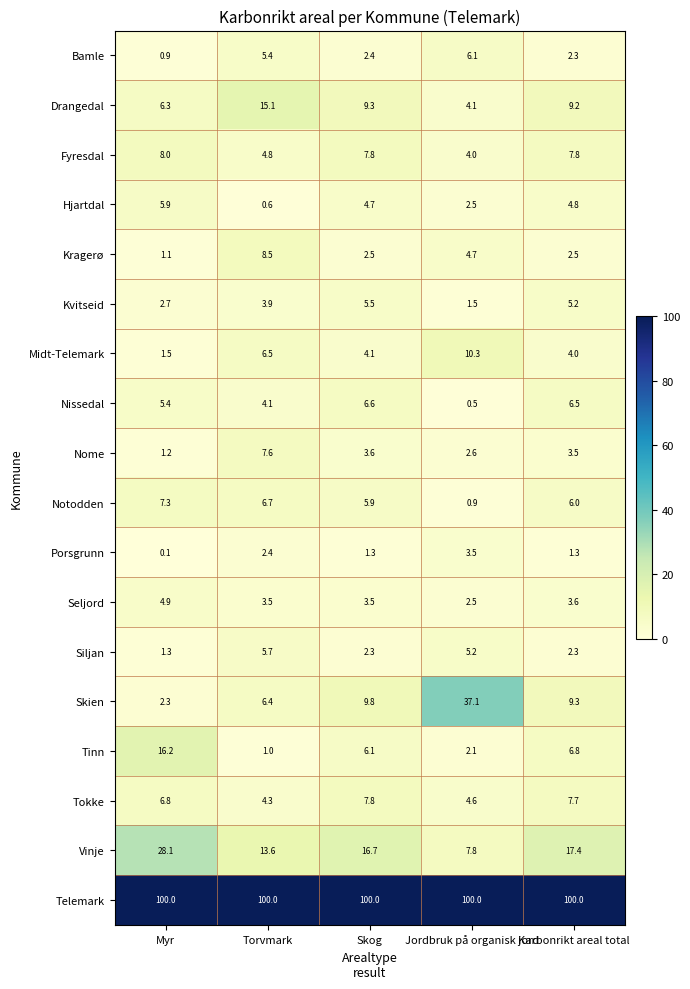

The value of Porsgrunn at Jordbruk på organisk jord is 3.5. True or false?

True